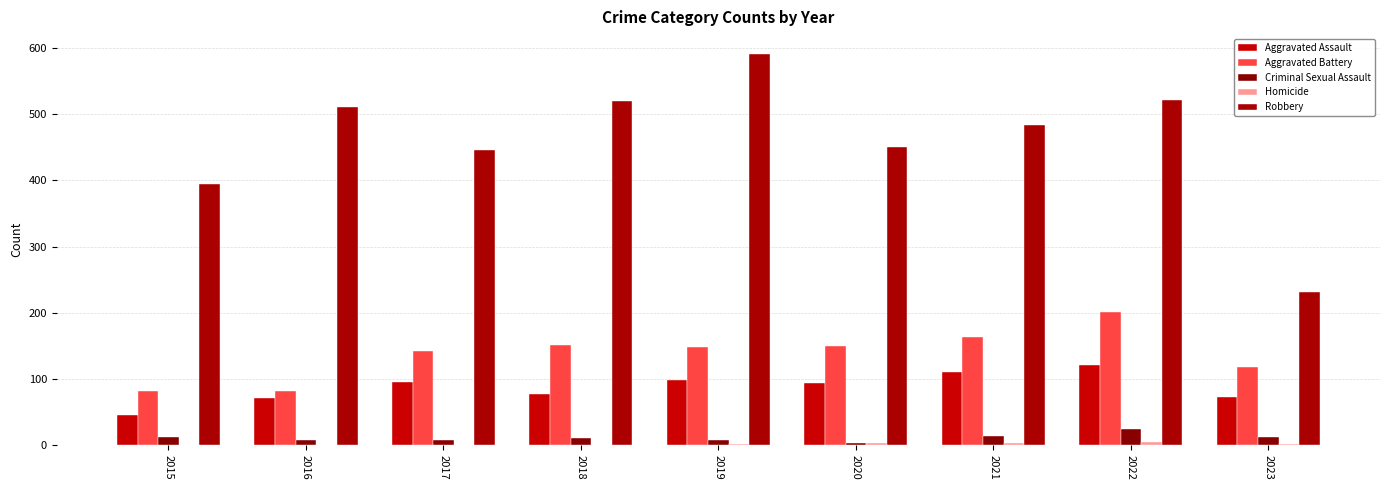

Reading right to left, transcribe all the data shown in this chart.

Aggravated Assault: 2023=73	2022=121	2021=110	2020=94	2019=98	2018=77	2017=95	2016=71	2015=46
Aggravated Battery: 2023=118	2022=202	2021=163	2020=150	2019=148	2018=152	2017=142	2016=82	2015=82
Criminal Sexual Assault: 2023=13	2022=24	2021=14	2020=3	2019=8	2018=11	2017=8	2016=8	2015=12
Homicide: 2023=2	2022=5	2021=4	2020=3	2019=2	2018=1	2017=1	2016=1	2015=0
Robbery: 2023=232	2022=521	2021=484	2020=450	2019=591	2018=519	2017=446	2016=510	2015=395